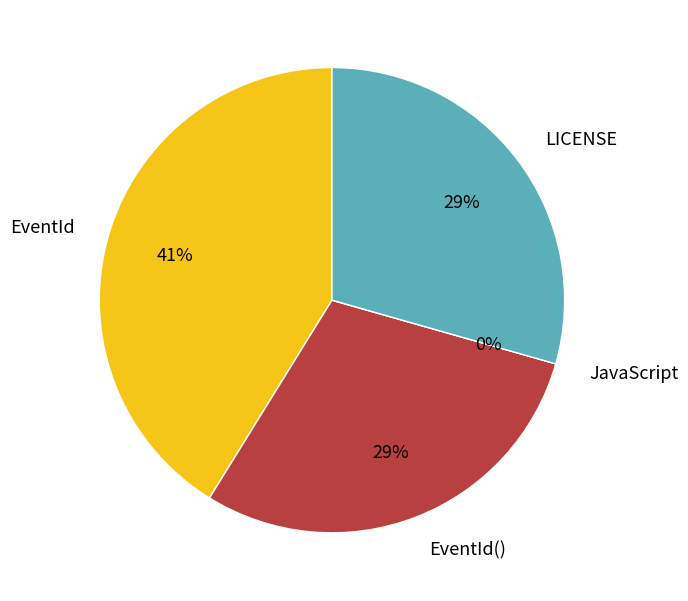

To the nearest percent, what is the average slice percentage?

25%